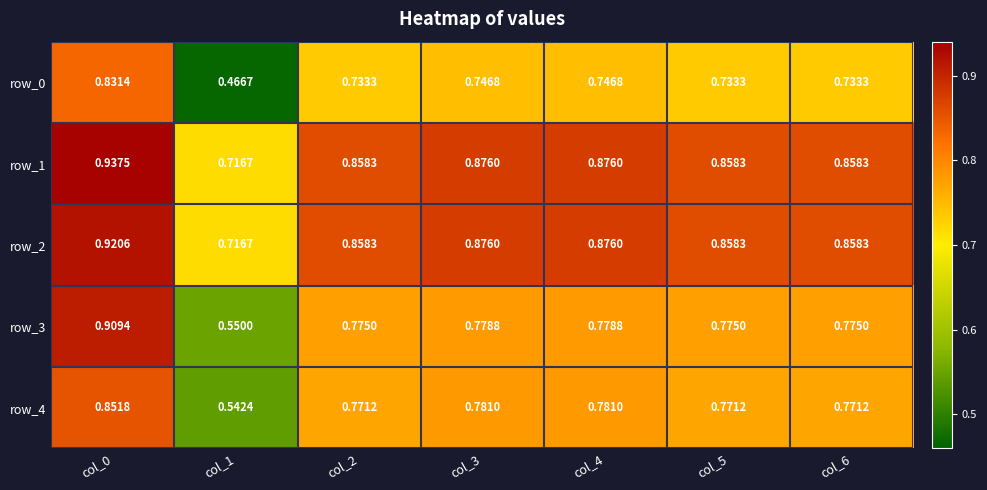

What is the minimum value for row_4?

0.5